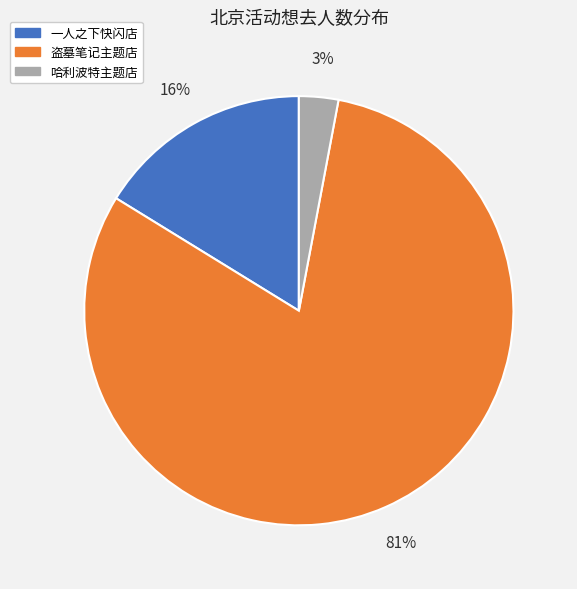

Between 盗墓笔记主题店 and 哈利波特主题店, which is larger?

盗墓笔记主题店